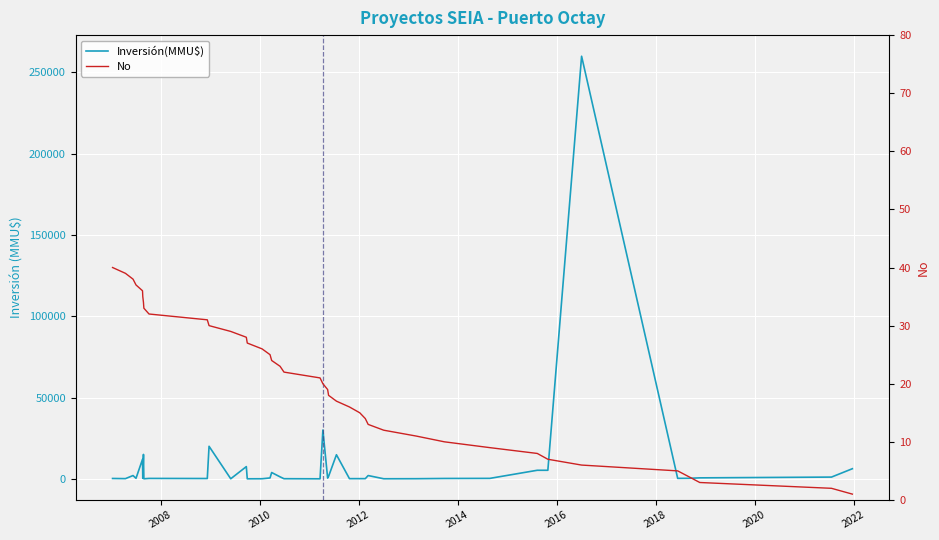

What is the sum of all Inversión(MMU$) values?

392014